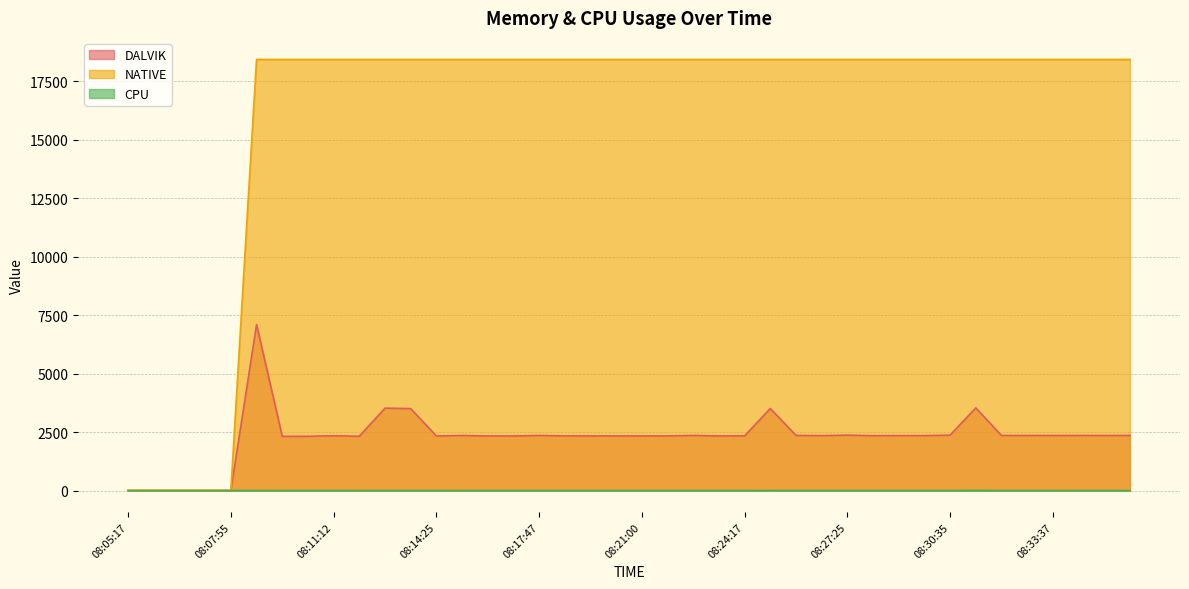

Is the value of DALVIK at 08:35:09 greater than the value of CPU at 08:26:39?

Yes